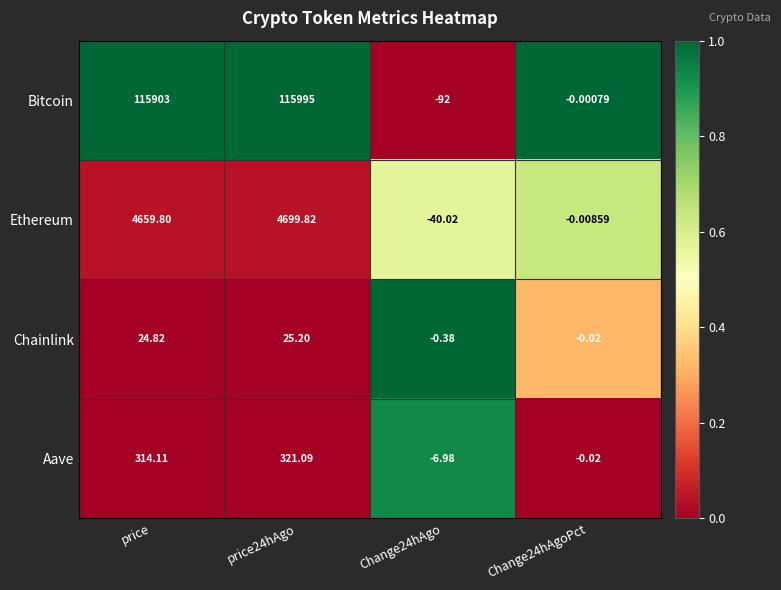

Which series has the largest total across all categories?

Bitcoin